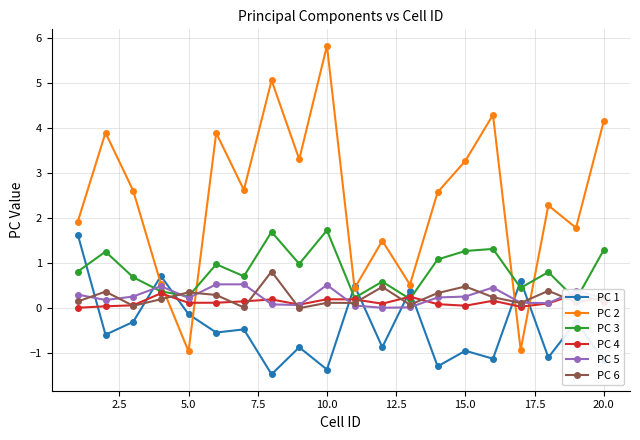

True or false: PC 1 and PC 5 intersect in this chart.

True